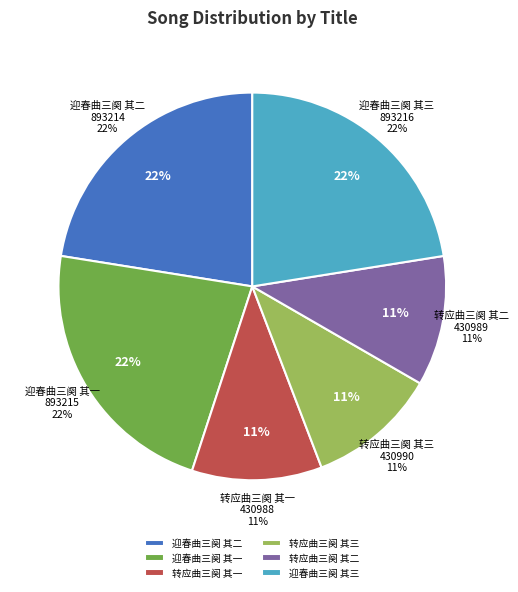

Which has a higher value, 转应曲三阕 其三 or 转应曲三阕 其二?

转应曲三阕 其三